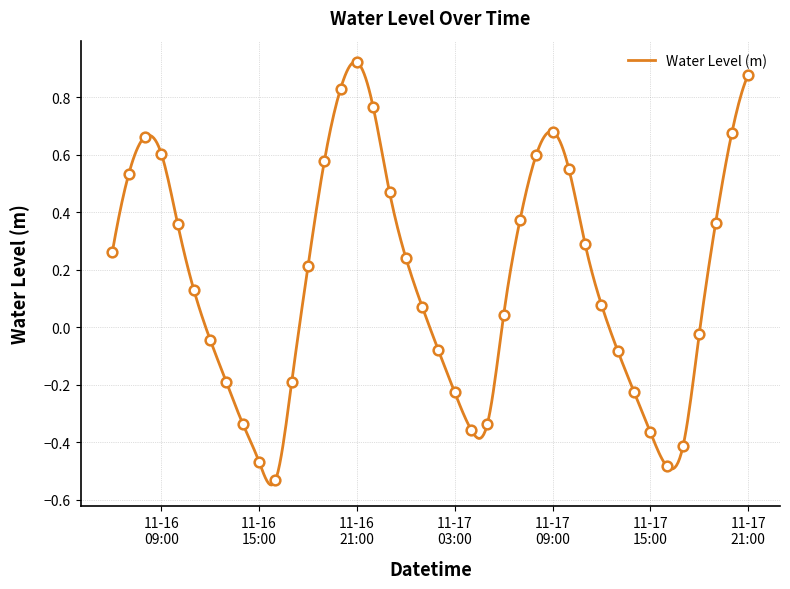

Rank the categories by value from highest to lowest.

2024-11-16 21:00, 2024-11-17 21:00, 2024-11-16 20:00, 2024-11-16 22:00, 2024-11-17 09:00, 2024-11-17 20:00, 2024-11-16 08:00, 2024-11-16 09:00, 2024-11-17 08:00, 2024-11-16 19:00, 2024-11-17 10:00, 2024-11-16 07:00, 2024-11-16 23:00, 2024-11-17 07:00, 2024-11-17 19:00, 2024-11-16 10:00, 2024-11-17 11:00, 2024-11-16 06:00, 2024-11-17 00:00, 2024-11-16 18:00, 2024-11-16 11:00, 2024-11-17 12:00, 2024-11-17 01:00, 2024-11-17 06:00, 2024-11-17 18:00, 2024-11-16 12:00, 2024-11-17 02:00, 2024-11-17 13:00, 2024-11-16 17:00, 2024-11-16 13:00, 2024-11-17 14:00, 2024-11-17 03:00, 2024-11-16 14:00, 2024-11-17 05:00, 2024-11-17 04:00, 2024-11-17 15:00, 2024-11-17 17:00, 2024-11-16 15:00, 2024-11-17 16:00, 2024-11-16 16:00